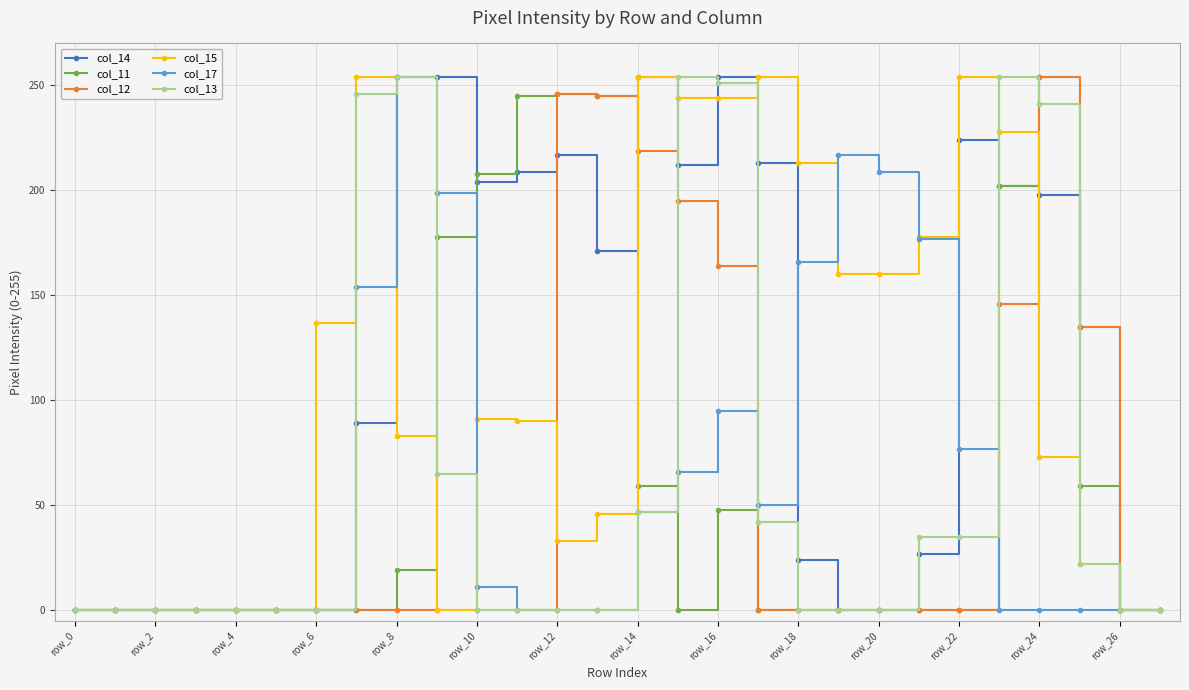

True or false: col_14 has more than 1 interior local peaks.

True